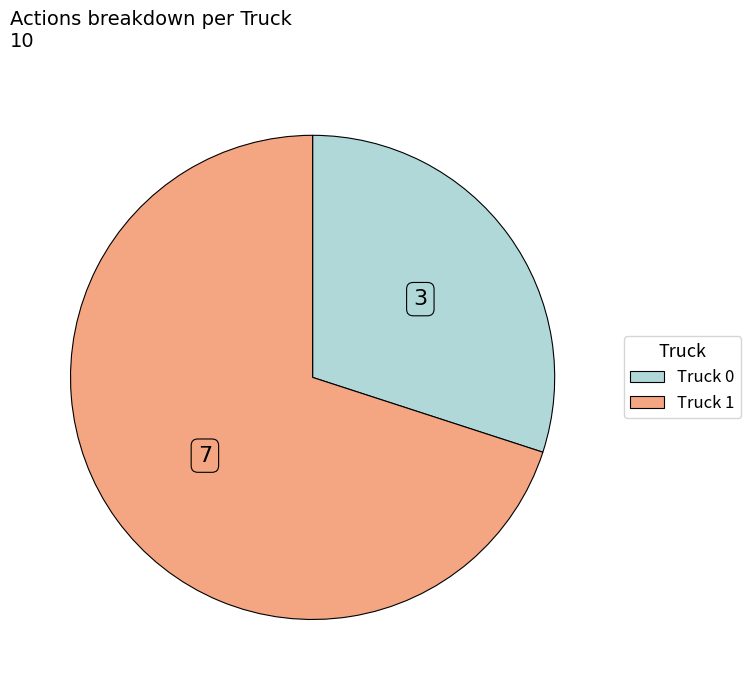

True or false: Truck 1 accounts for 61% of the total.

False